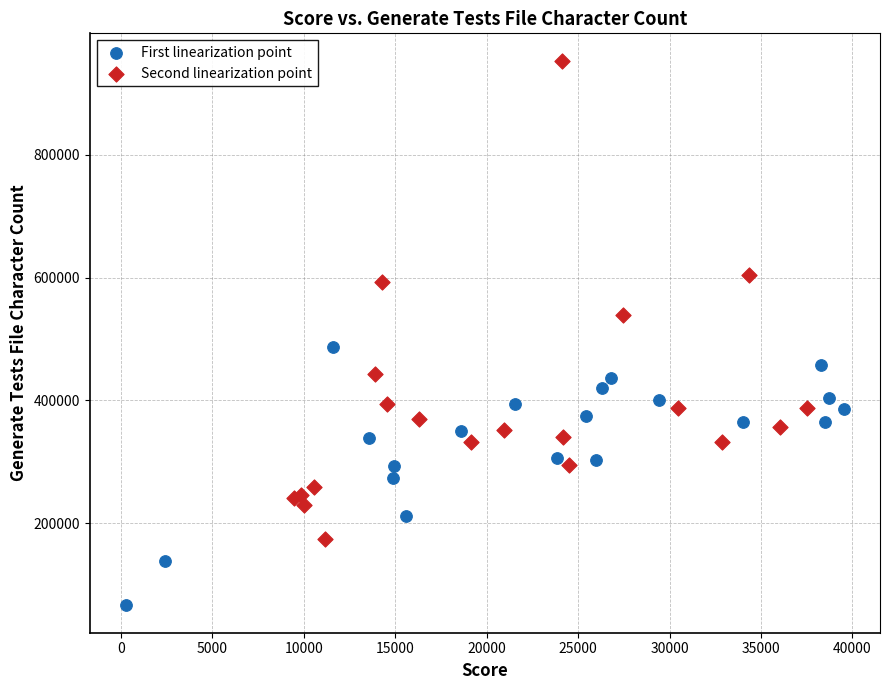

Which series has the widest spread of Y values?

Second linearization point